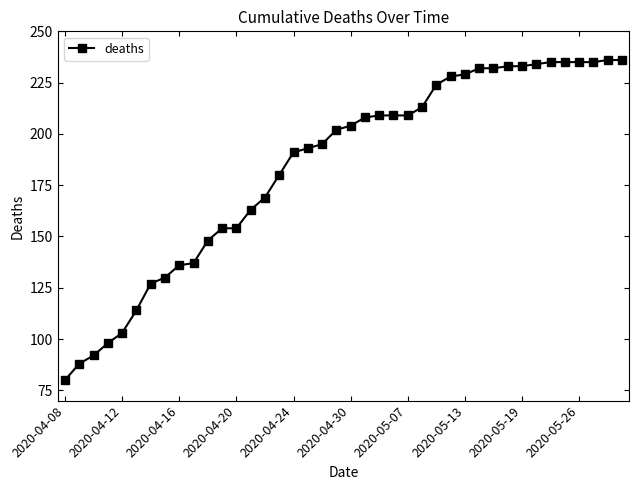

What is the smallest value displayed?

80